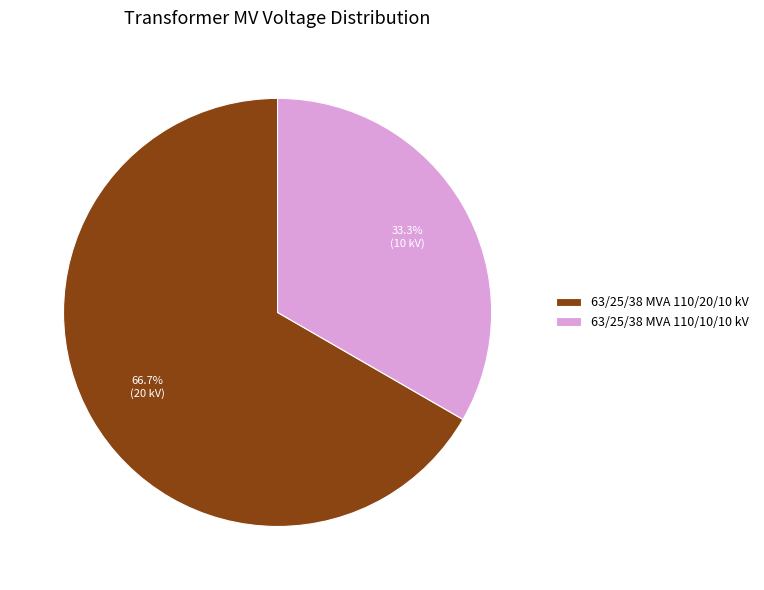

To the nearest percent, what percentage of the pie is 63/25/38 MVA 110/10/10 kV?

33%